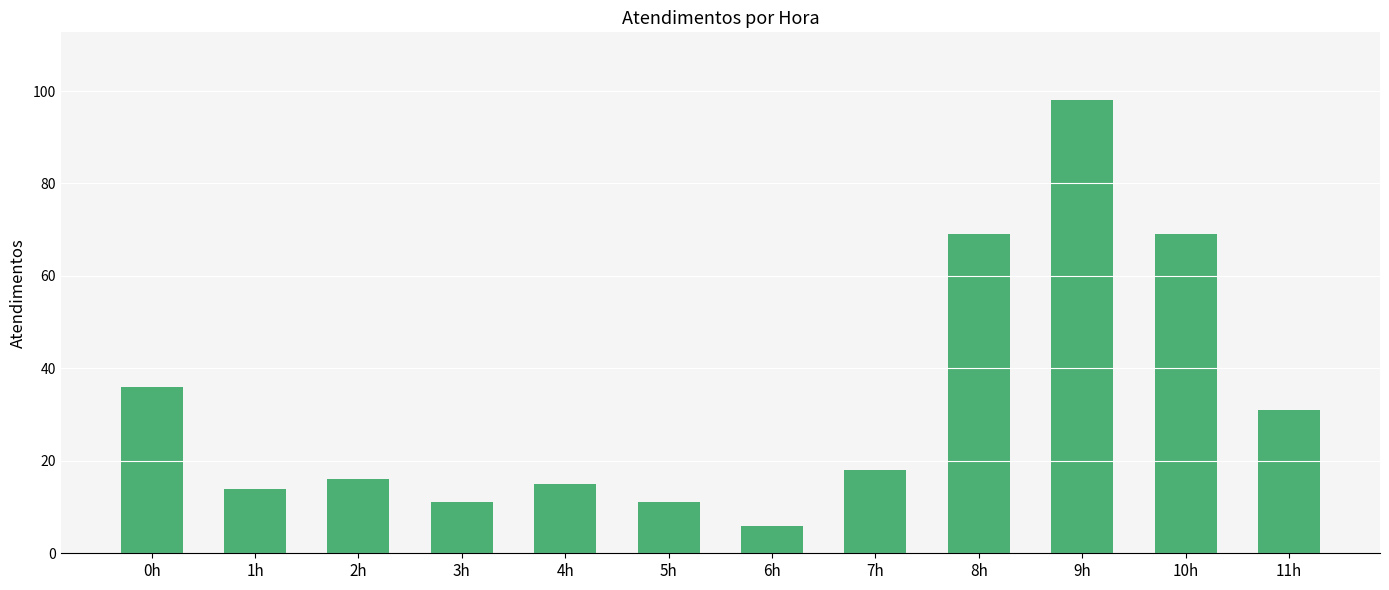

What is the value of the 6th bar from the left?

11